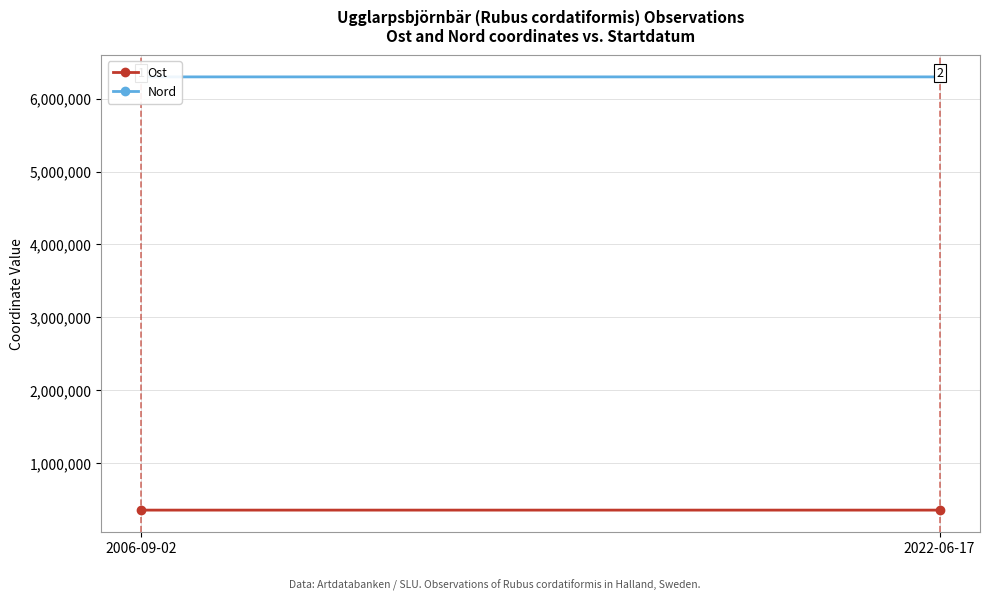

At which label is Ost closest to 354703?

2022-06-17